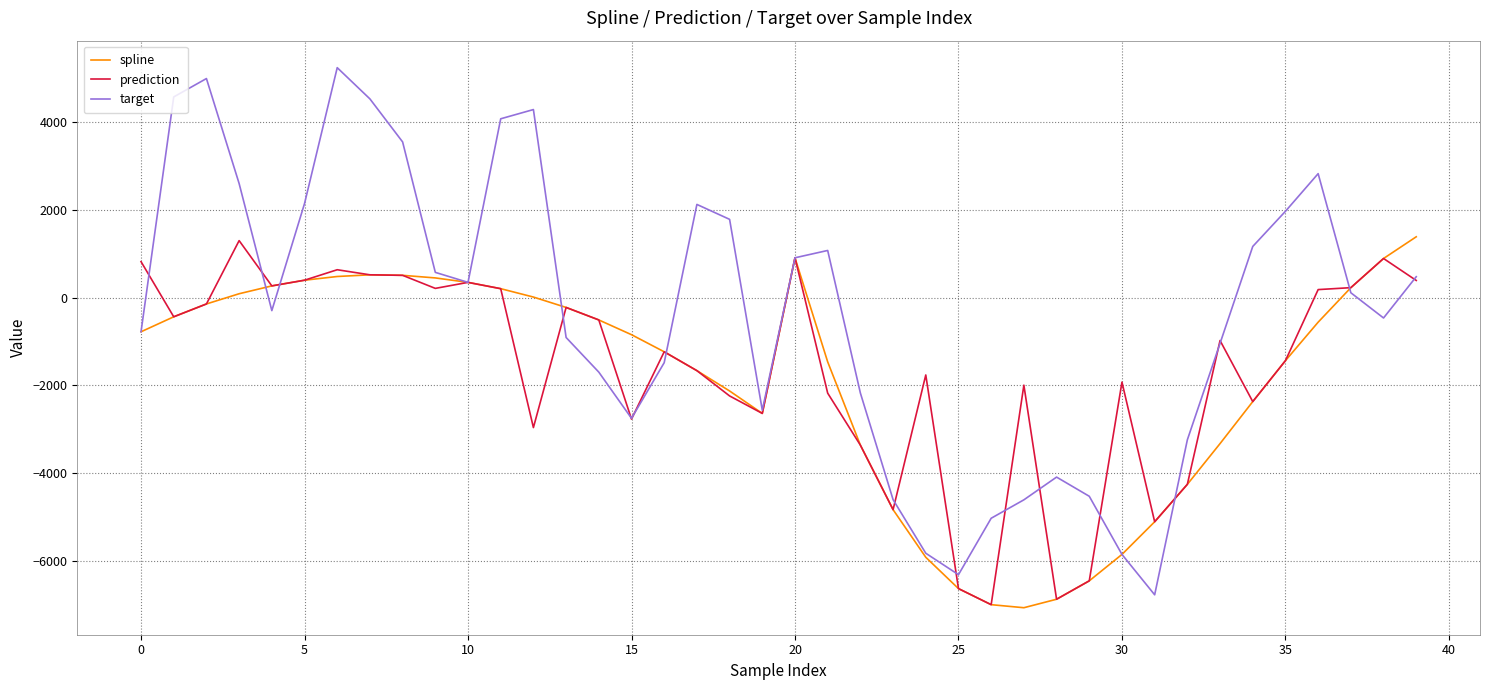

In spline, how many points are lower than both neighbors (excluding endpoints)?

2